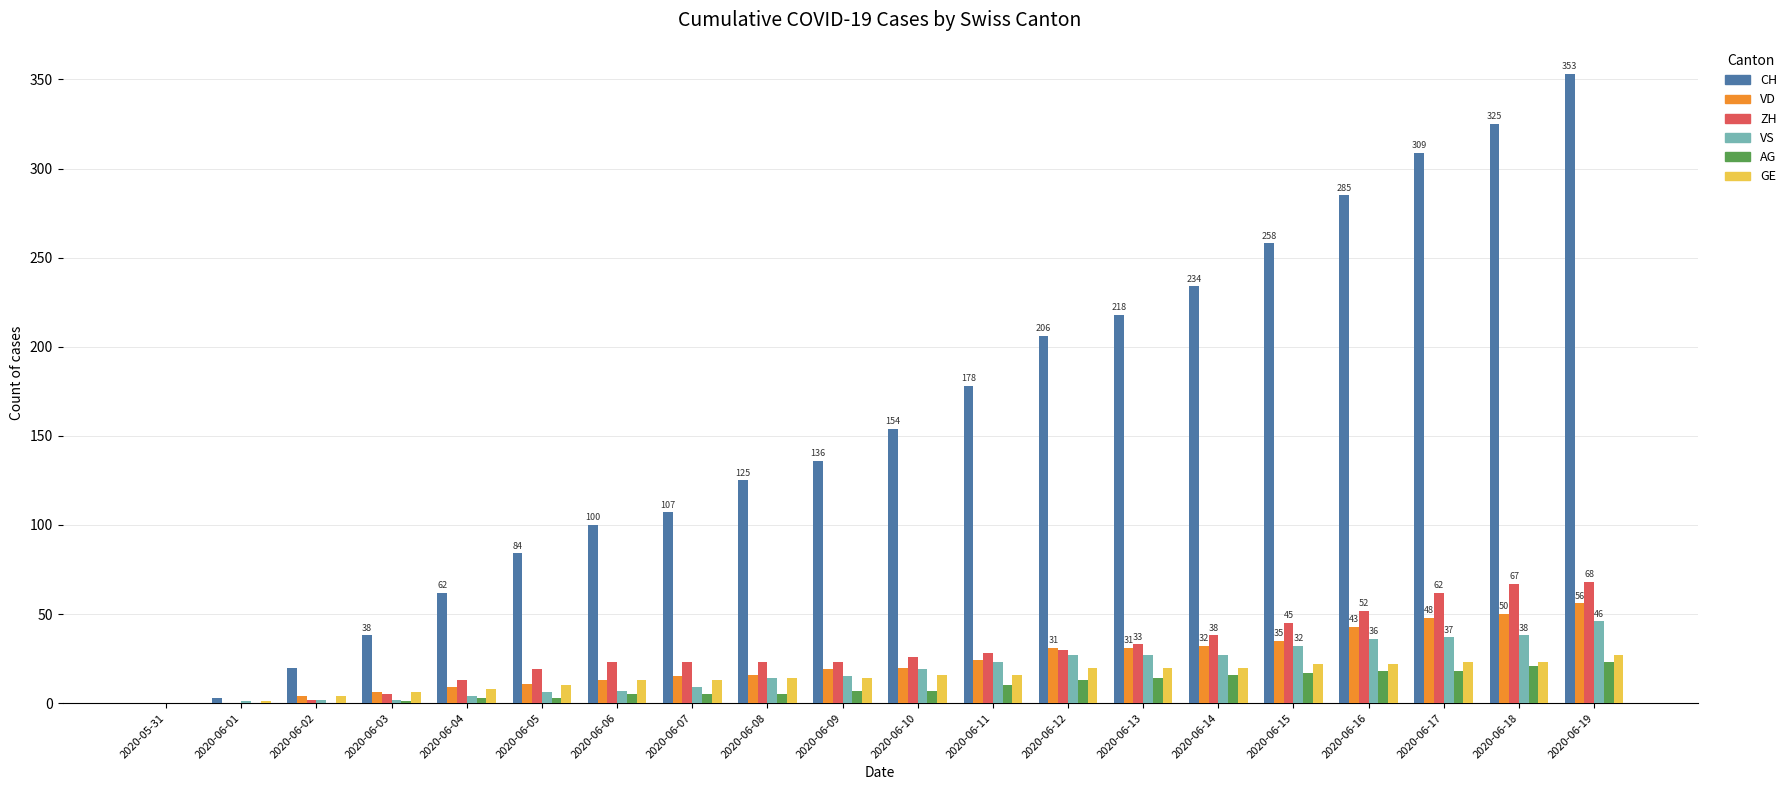

At which label does VS reach its peak?

2020-06-19